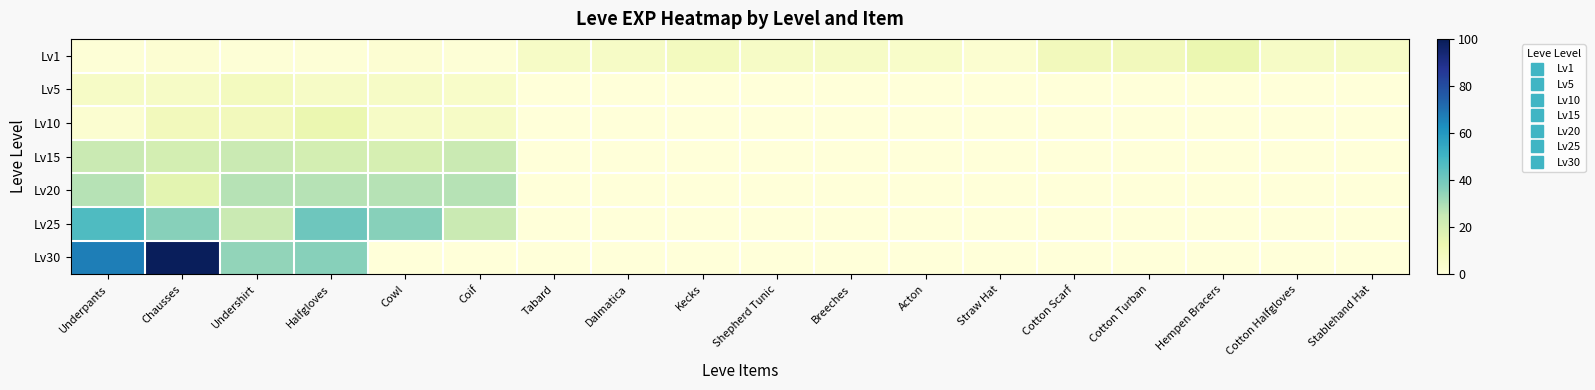

Which series has the largest total across all categories?

Lv30